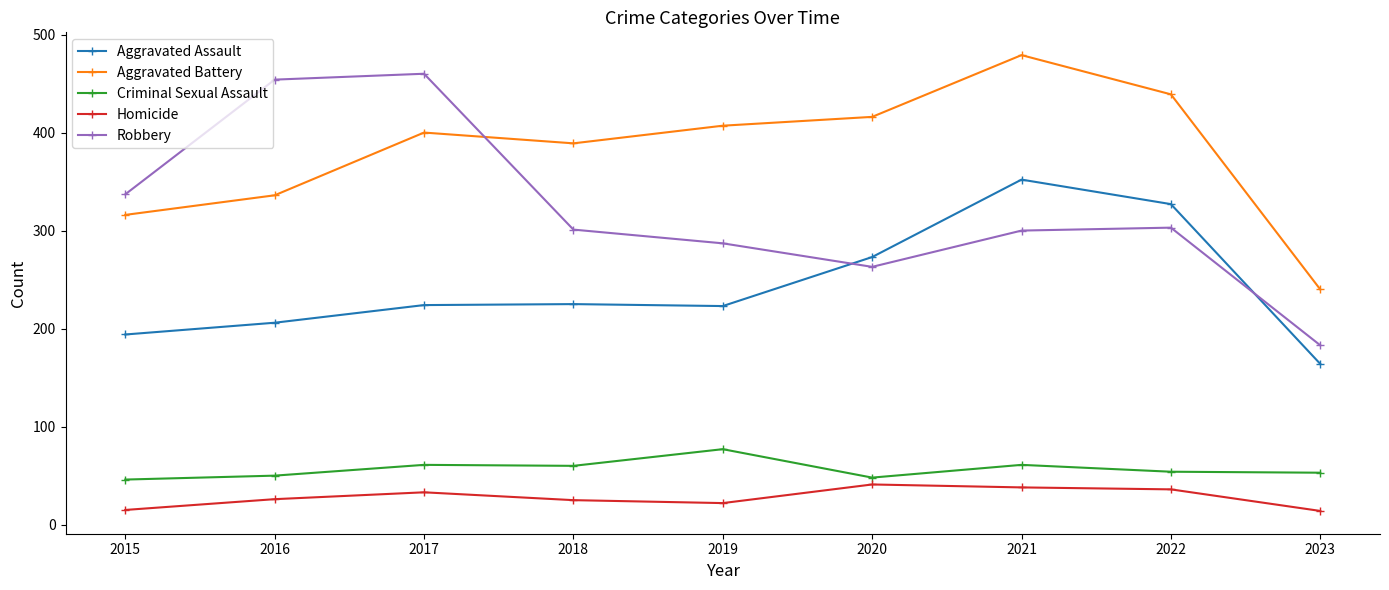

At 2017, list the series in order from smallest to largest.

Homicide, Criminal Sexual Assault, Aggravated Assault, Aggravated Battery, Robbery